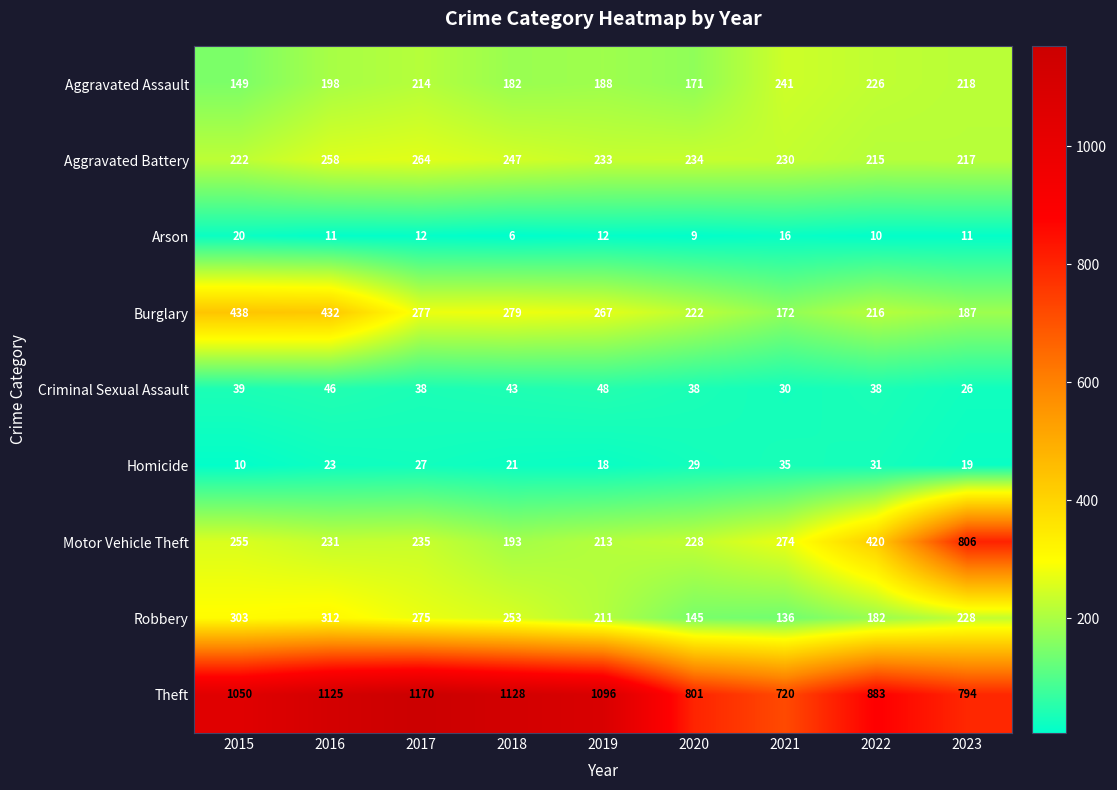

The value of Homicide at 2016 is 23. True or false?

True